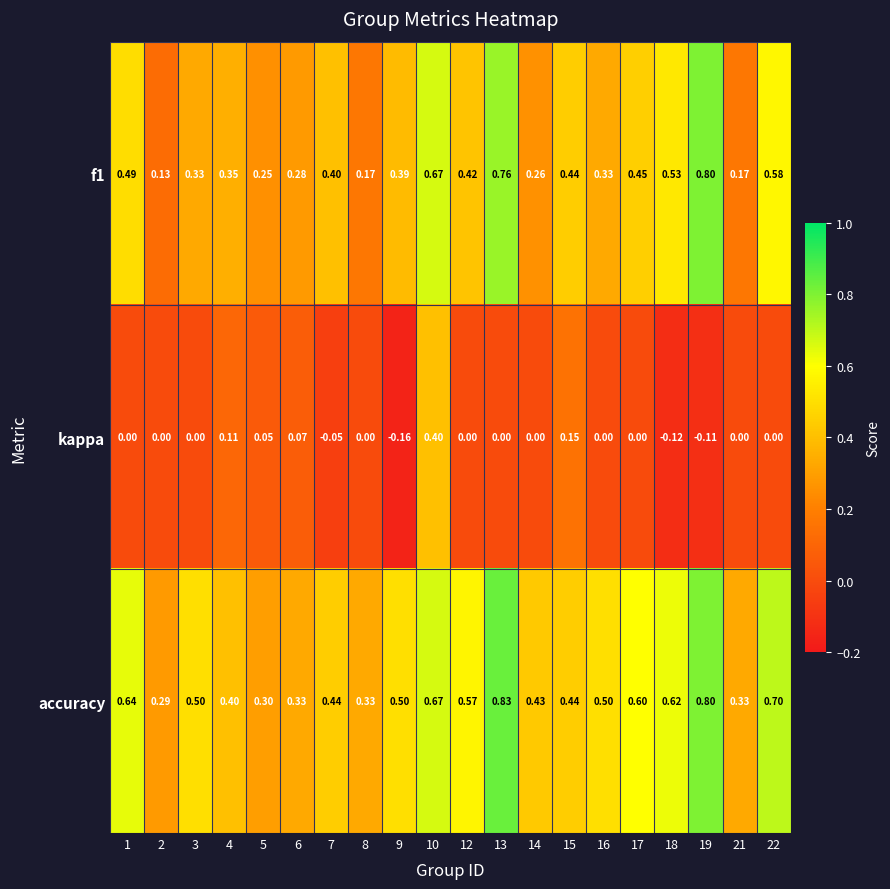

Is the value of kappa at 7 greater than the value of f1 at 14?

No